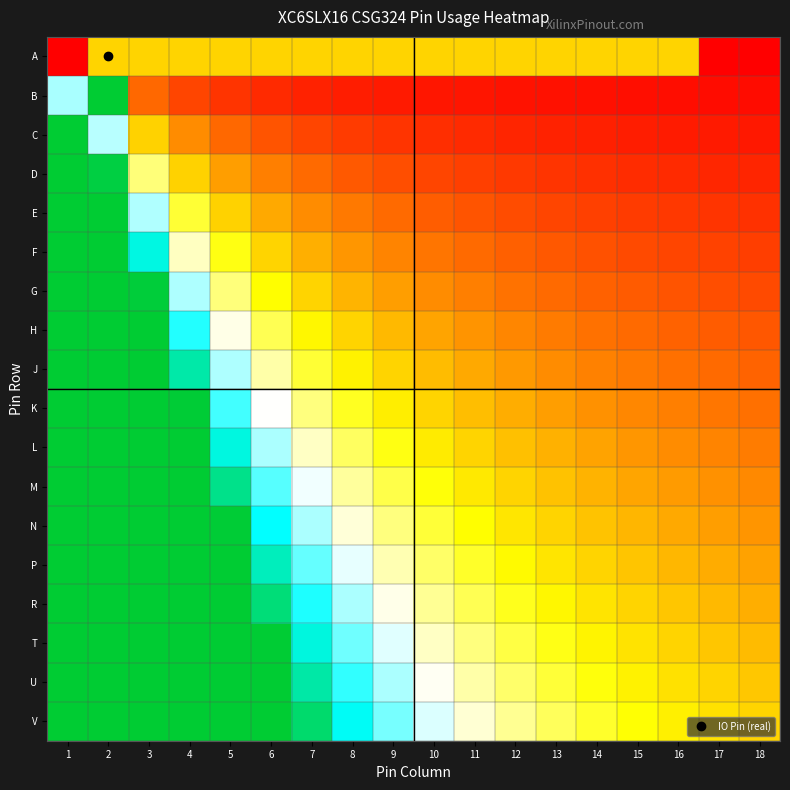

Which label corresponds to the smallest value in the chart?

1